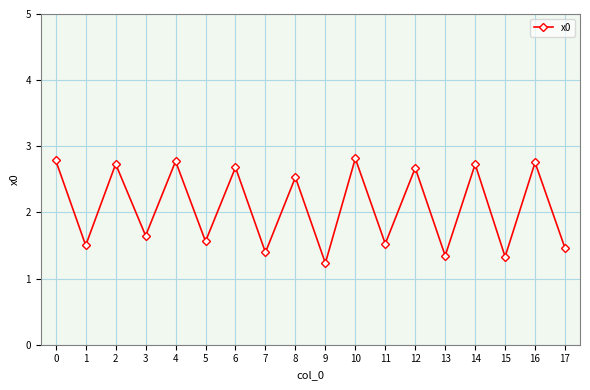

At which category does the chart reach its minimum across all series?

9